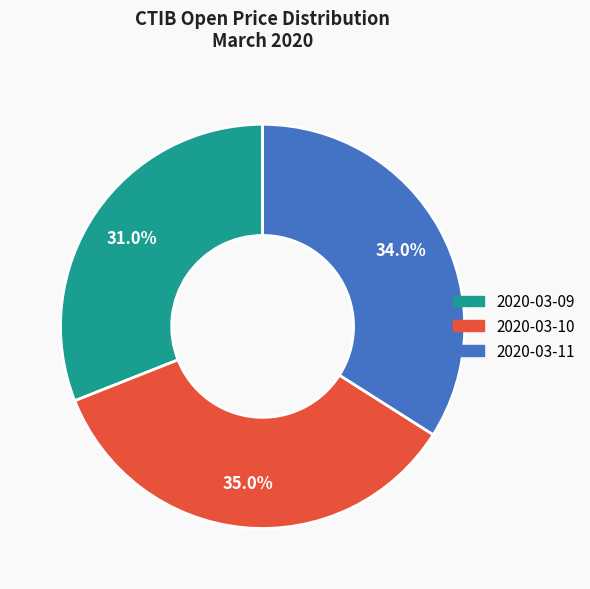

To the nearest percent, what percentage of the pie is 2020-03-10?

35%